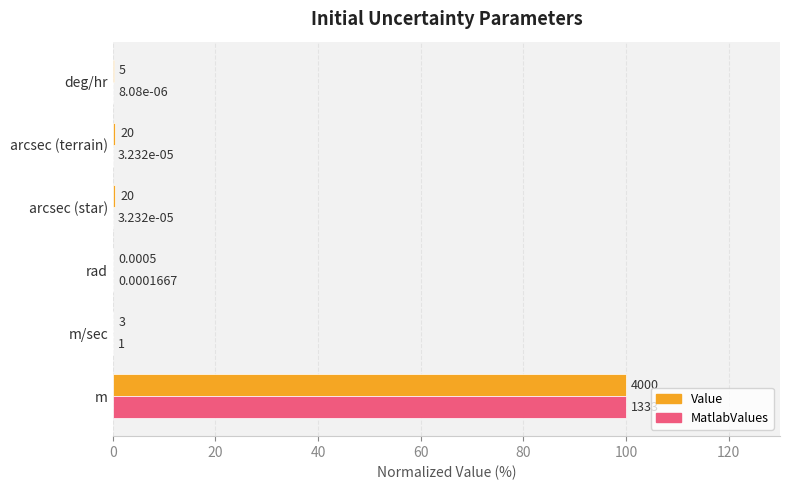

What are all the series names shown in the legend?

Value, MatlabValues